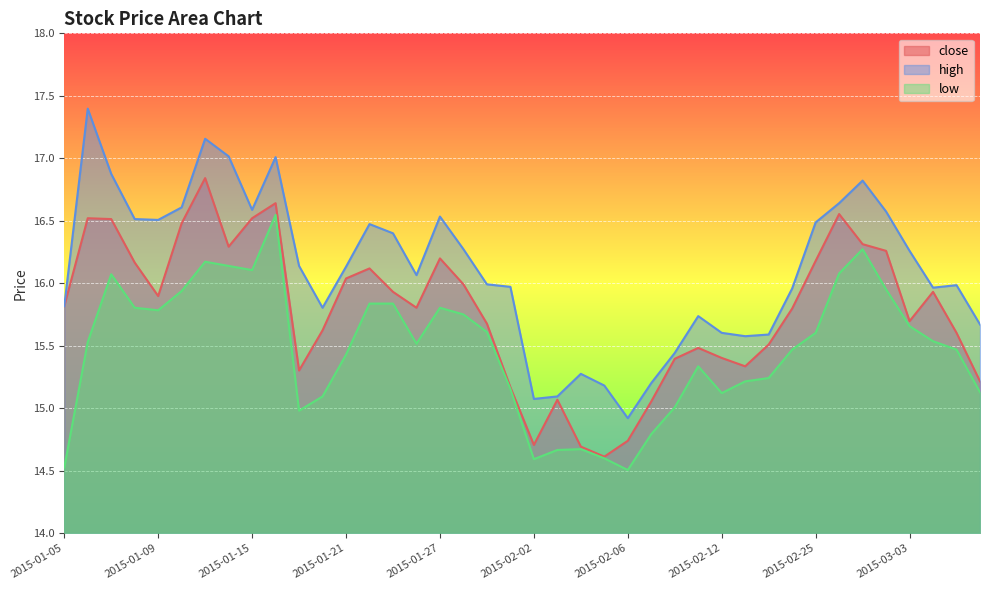

What is the value of the low point at the 1st from the left?

14.5